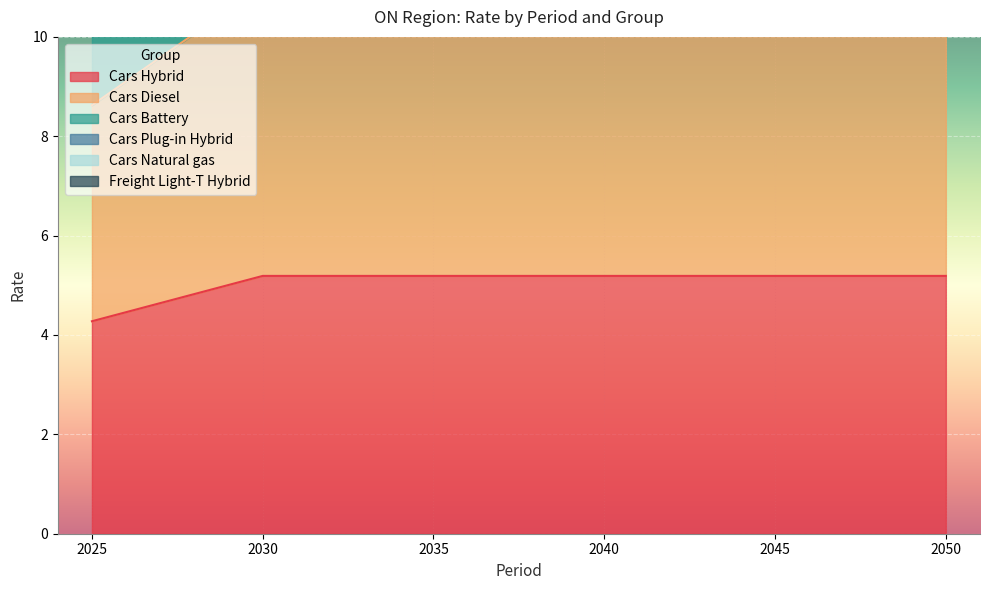

True or false: Cars Diesel and Cars Plug-in Hybrid intersect in this chart.

False